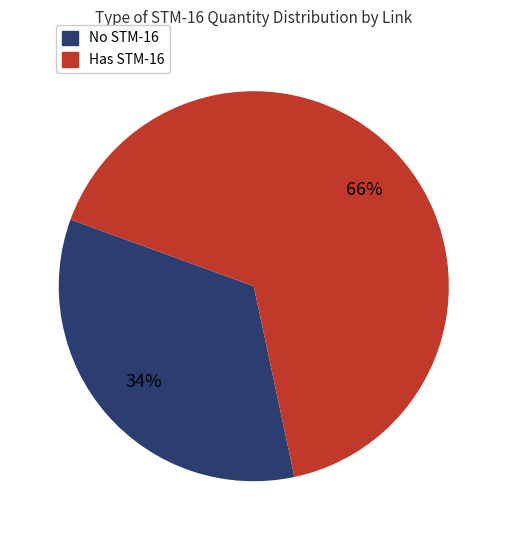

Is there any slice that represents more than half of the pie?

Yes